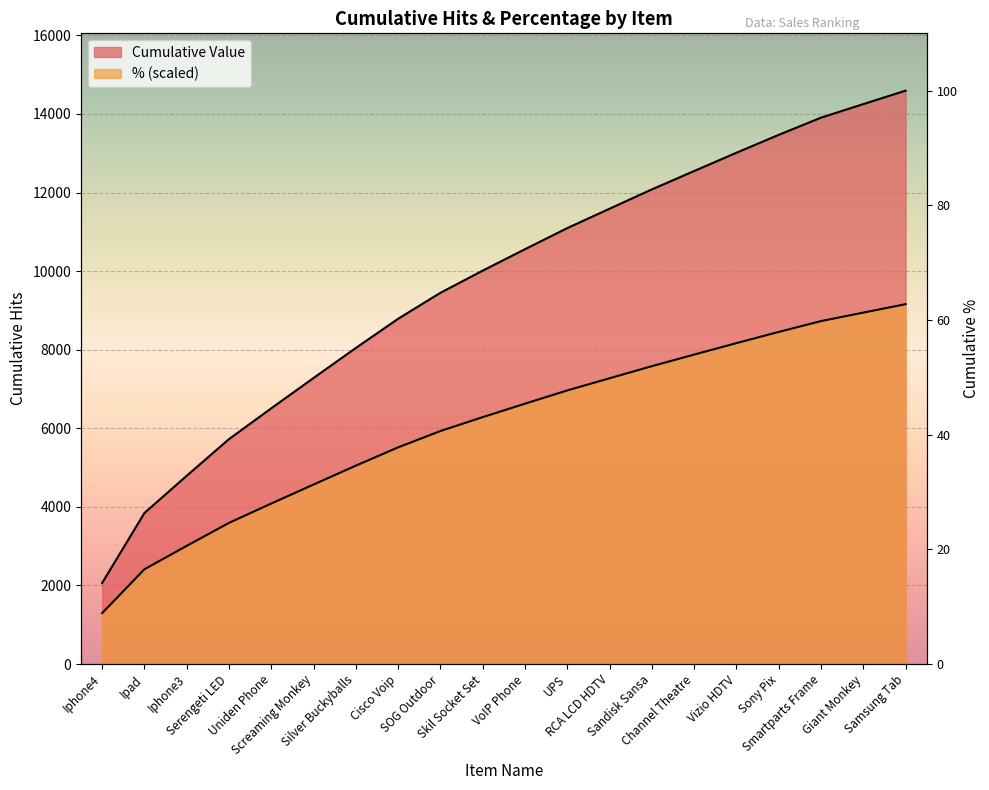

Read the % (x100) value at Giant Monkey.

8944.0